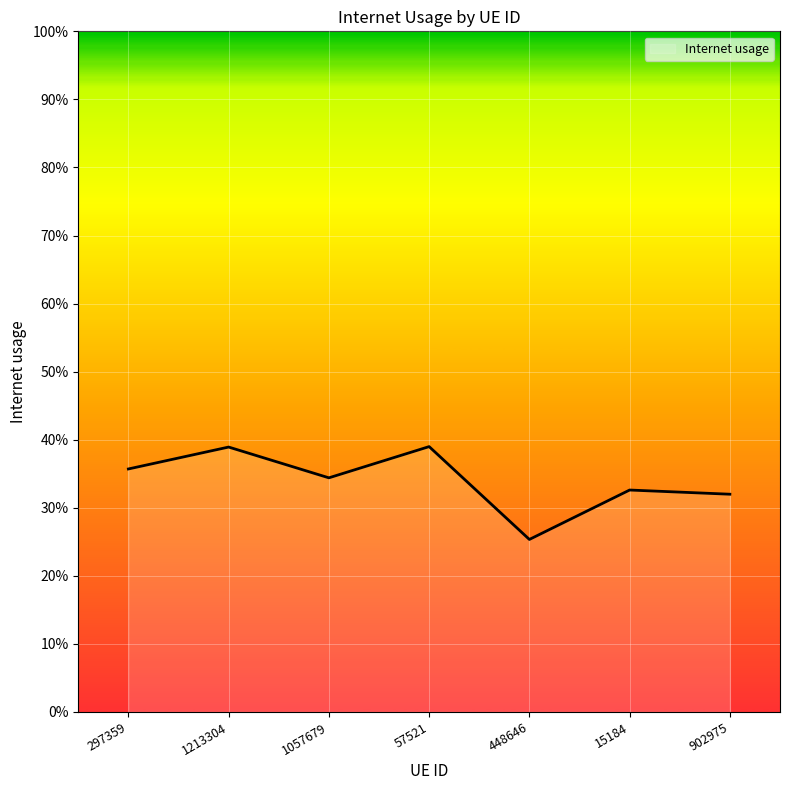

Is this an area chart (filled region under the line)?

Yes